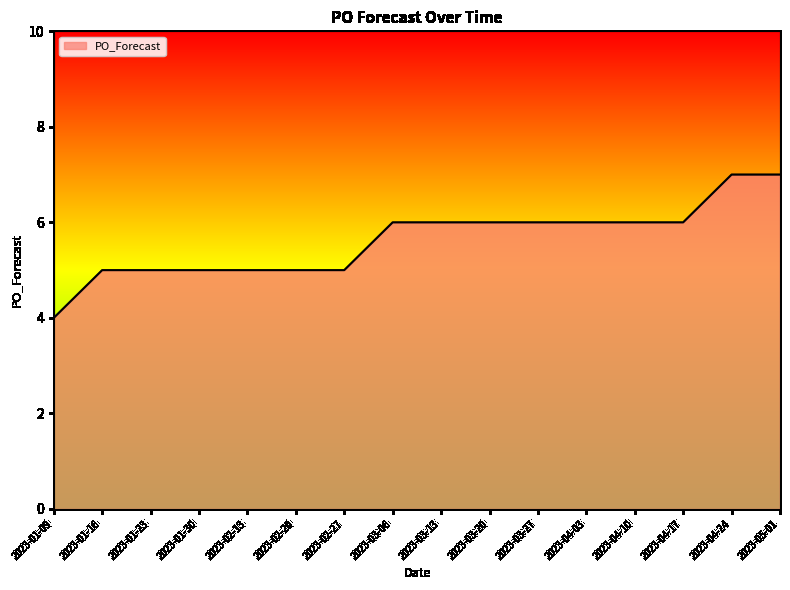

What position from the left is 2023-01-23?

3